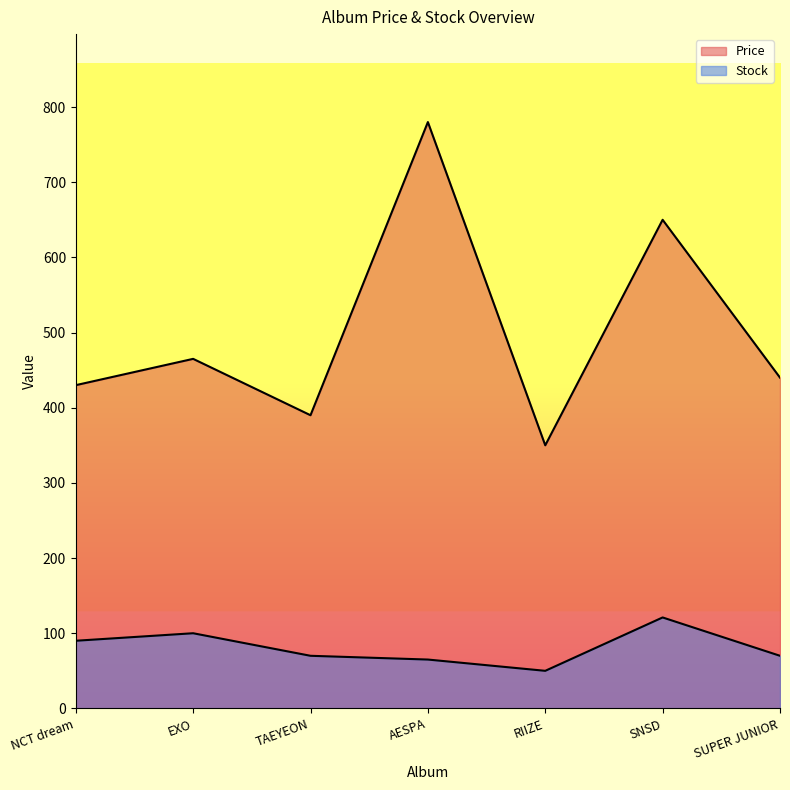

Reading left to right, list all the values displayed in this chart.

Price: 430	465	390	780	350	650	440
Stock: 90	100	70	65	50	121	70